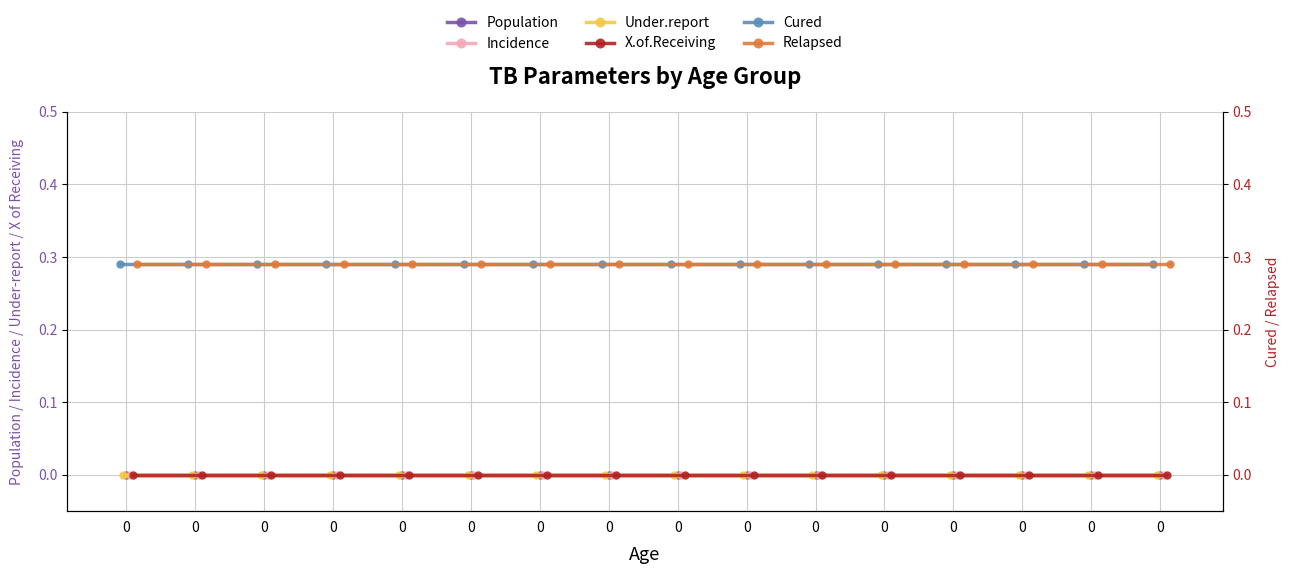

Reading right to left, transcribe all the data shown in this chart.

Population: 0.0	0.0	0.0	0.0	0.0	0.0	0.0	0.0	0.0	0.0	0.0	0.0	0.0	0.0	0.0	0.0
Incidence: 0.0	0.0	0.0	0.0	0.0	0.0	0.0	0.0	0.0	0.0	0.0	0.0	0.0	0.0	0.0	0.0
Under.report: 0.0	0.0	0.0	0.0	0.0	0.0	0.0	0.0	0.0	0.0	0.0	0.0	0.0	0.0	0.0	0.0
X.of.Receiving: 0.0	0.0	0.0	0.0	0.0	0.0	0.0	0.0	0.0	0.0	0.0	0.0	0.0	0.0	0.0	0.0
Cured: 0.3	0.3	0.3	0.3	0.3	0.3	0.3	0.3	0.3	0.3	0.3	0.3	0.3	0.3	0.3	0.3
Relapsed: 0.3	0.3	0.3	0.3	0.3	0.3	0.3	0.3	0.3	0.3	0.3	0.3	0.3	0.3	0.3	0.3